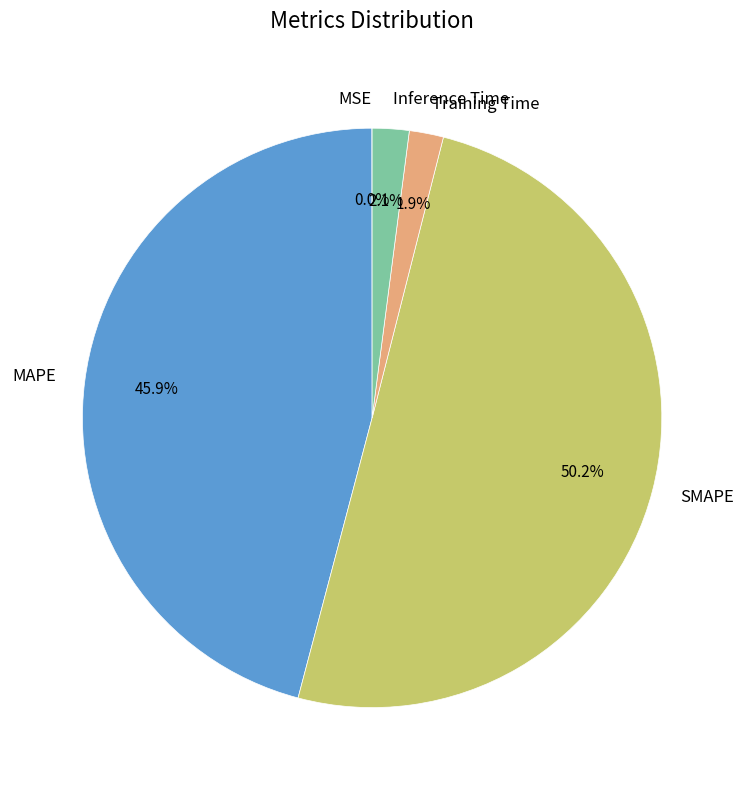

What is the ratio of the value at SMAPE to the value at MAPE?

1.1